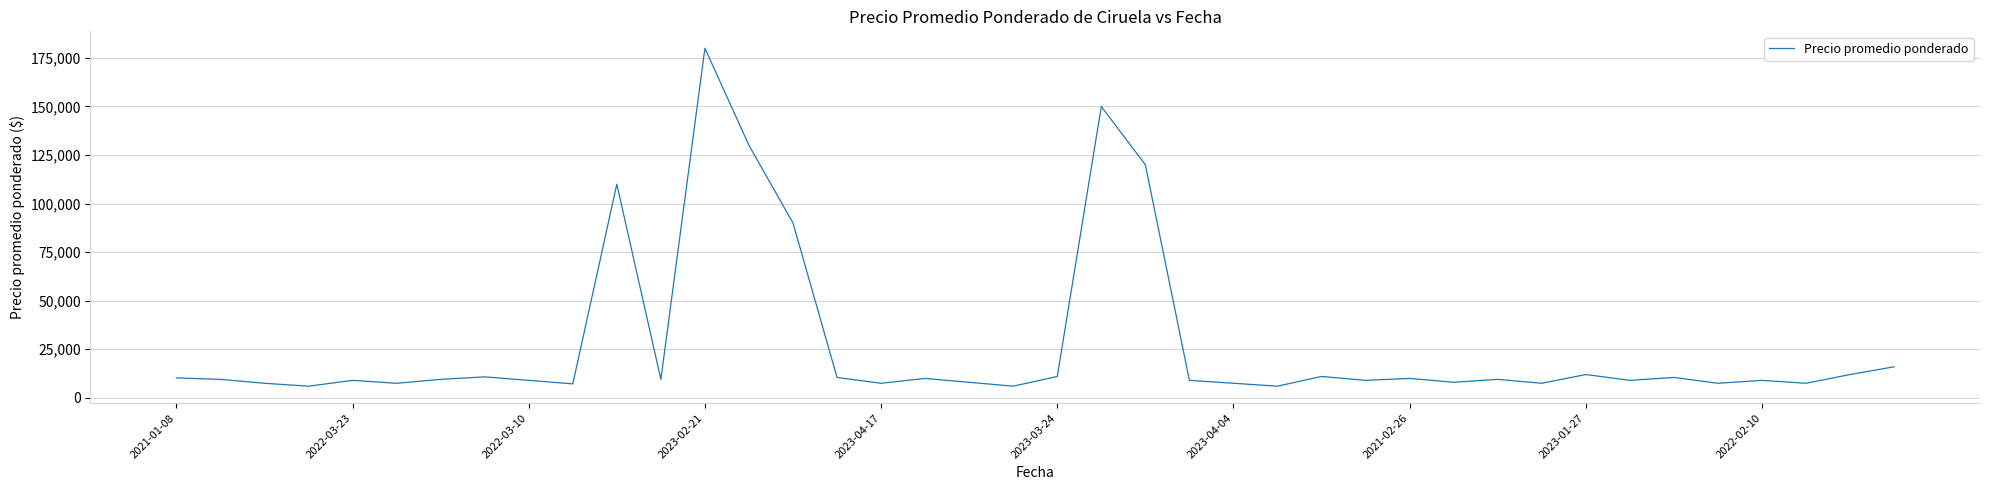

Count the number of data series in this chart.

1